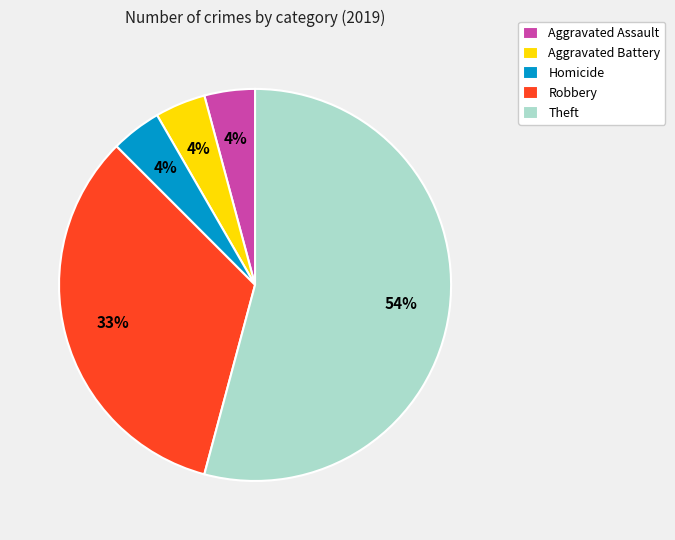

Count the number of slices in the pie.

5